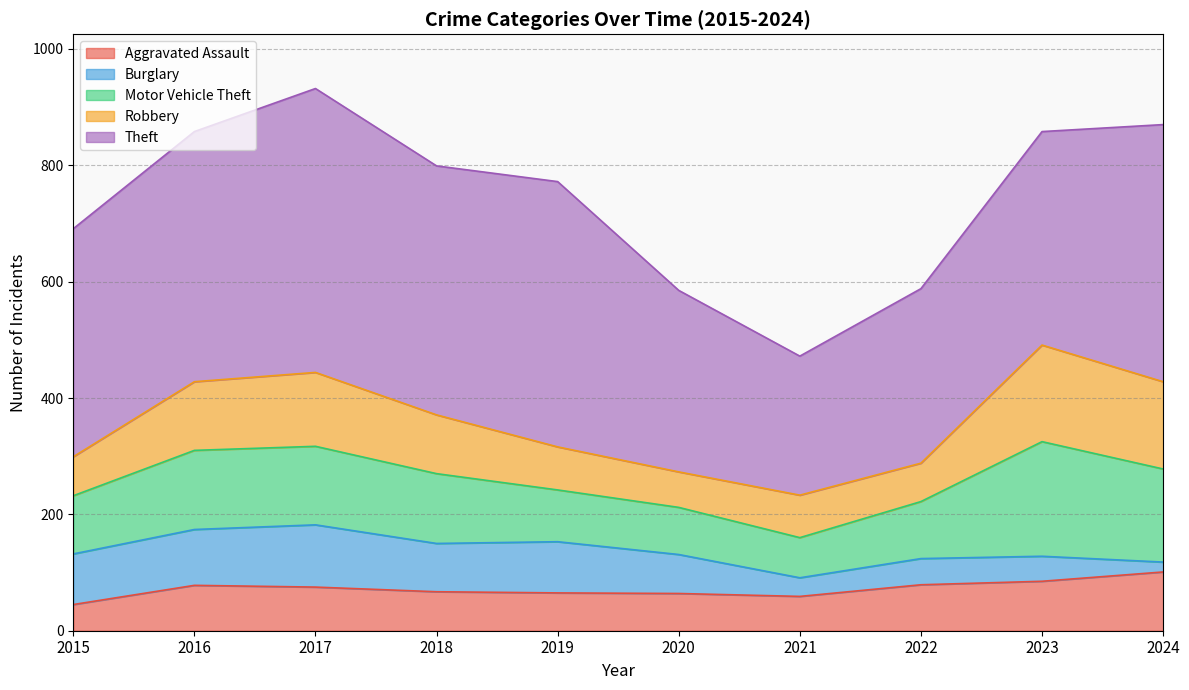

How many values in the Theft series exceed 428?

4